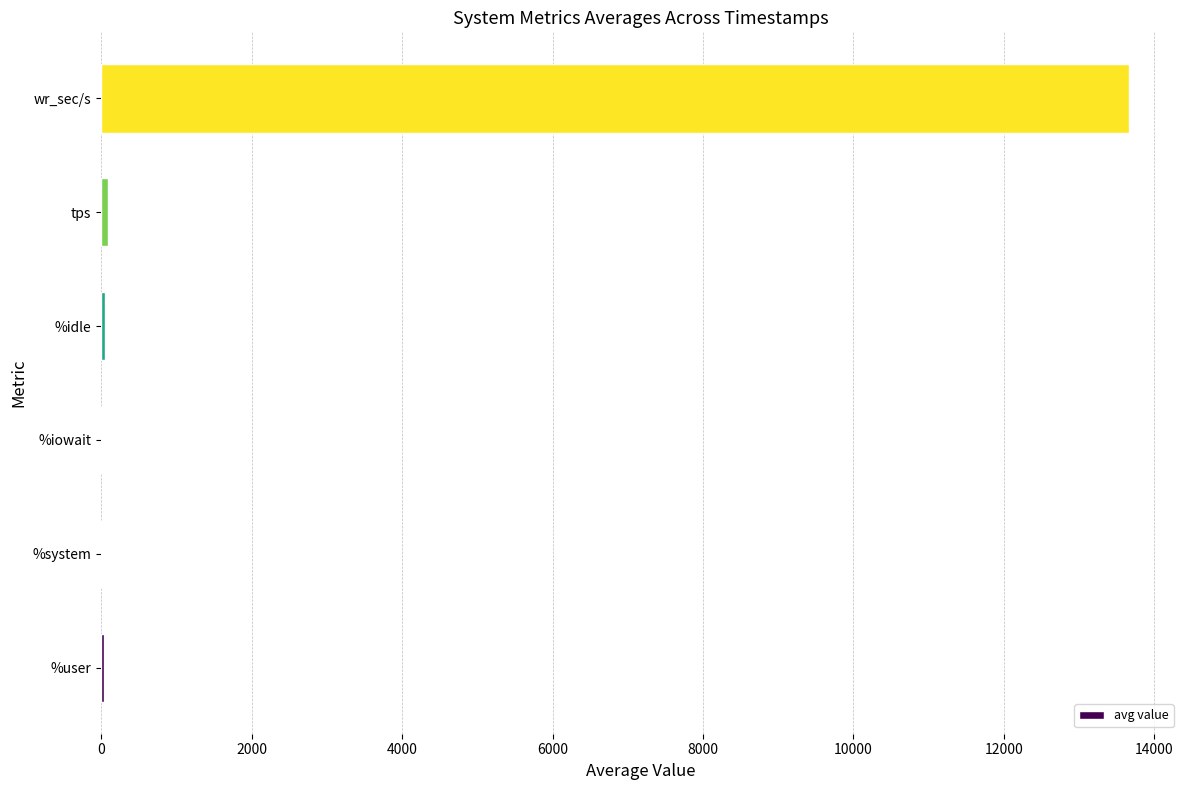

Which has a higher value, %idle or wr_sec/s?

wr_sec/s